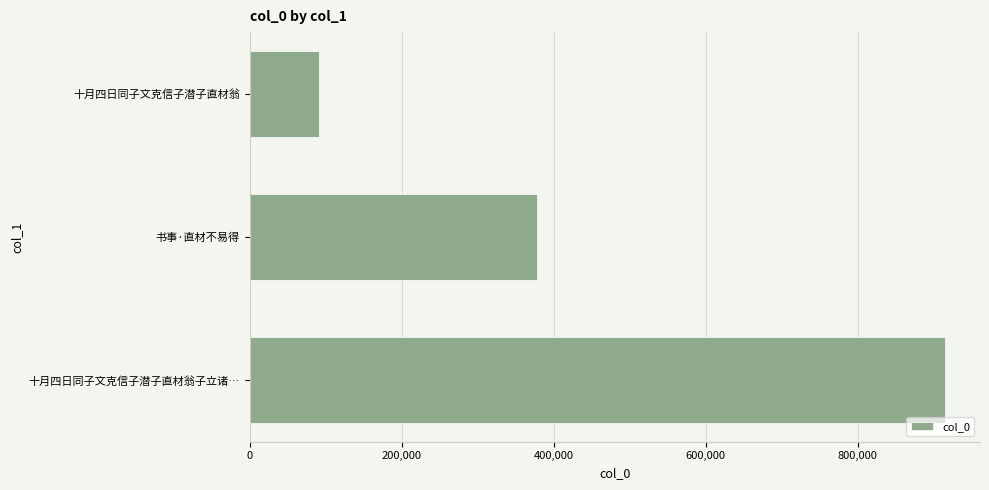

Reading bottom to top, list all the values displayed in this chart.

十月四日同子文克信子潜子直材翁子立诸…=915050	书事·直材不易得=378004	十月四日同子文克信子潜子直材翁=92004